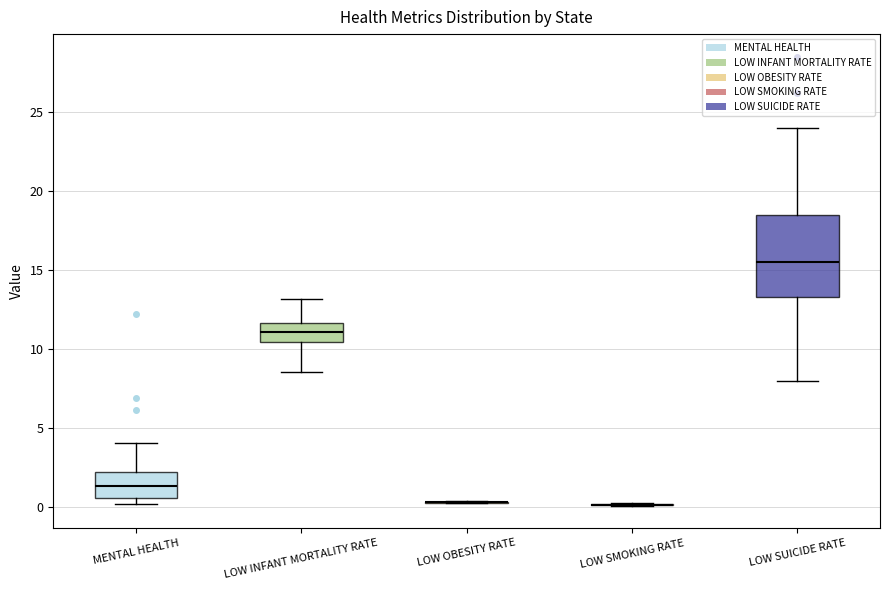

Where does the upper whisker of the box for MENTAL HEALTH end on the y-axis? The values are not printed on the chart, so give them approximately, as read against the axis.

4.0